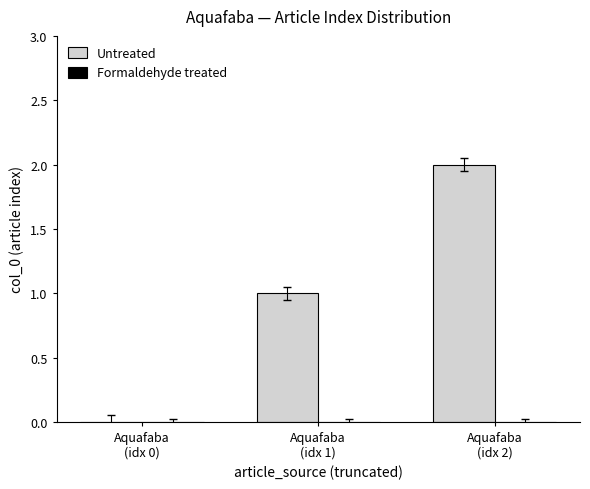

What is the sum of all values?

3